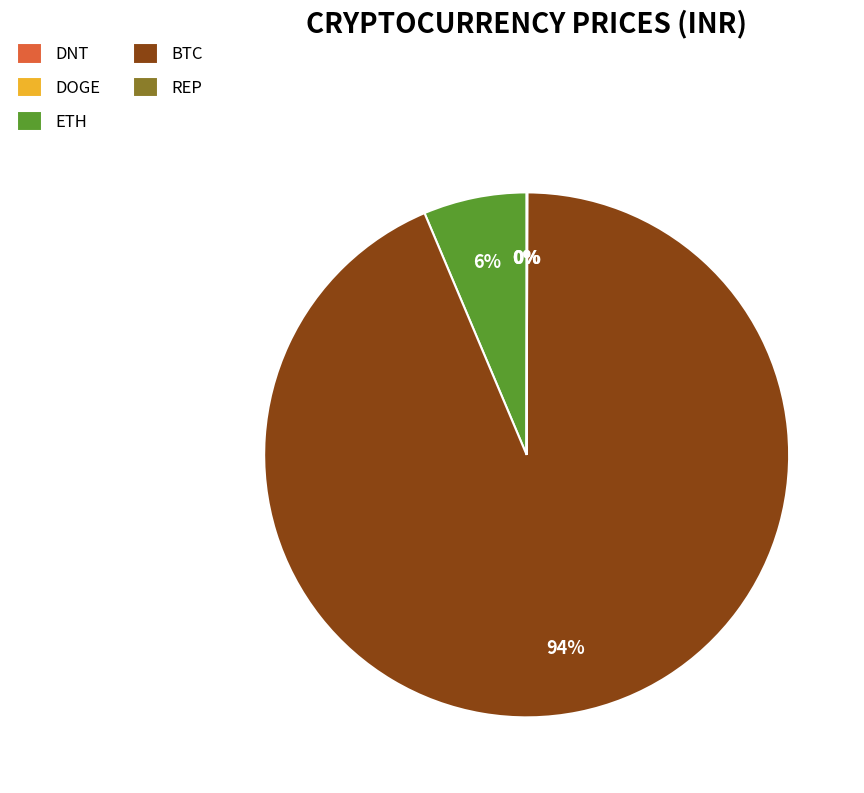

The ETH slice represents 6% of the pie. True or false?

True